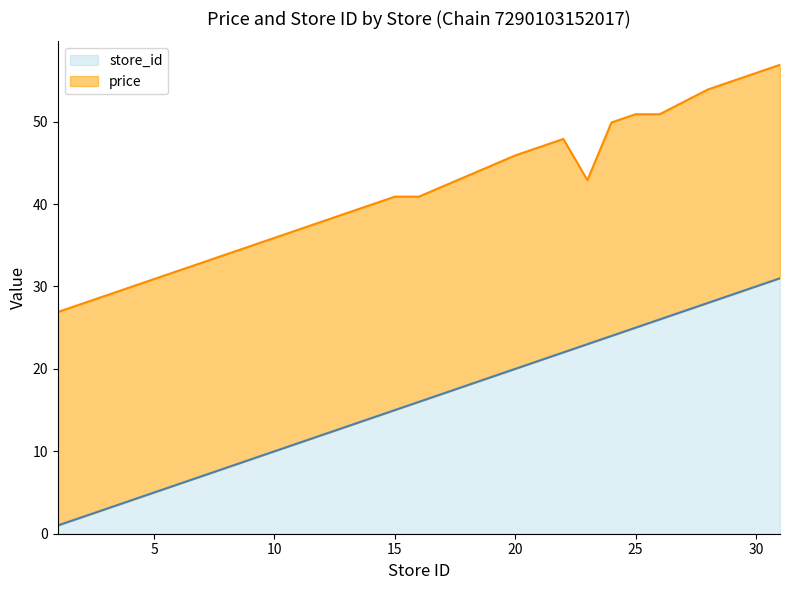

How many values are below 20?

9